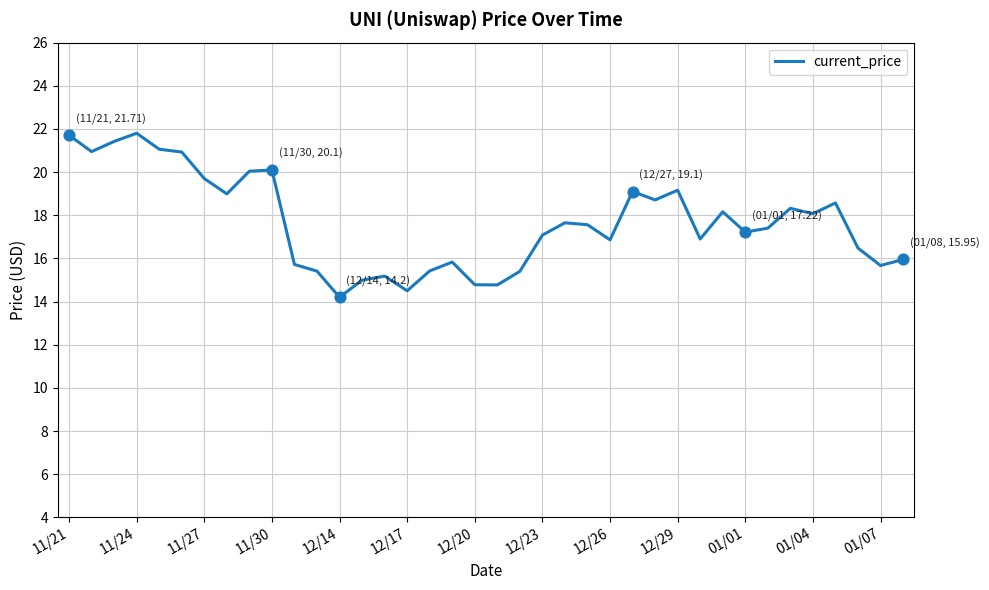

What is the smallest value displayed?

14.2